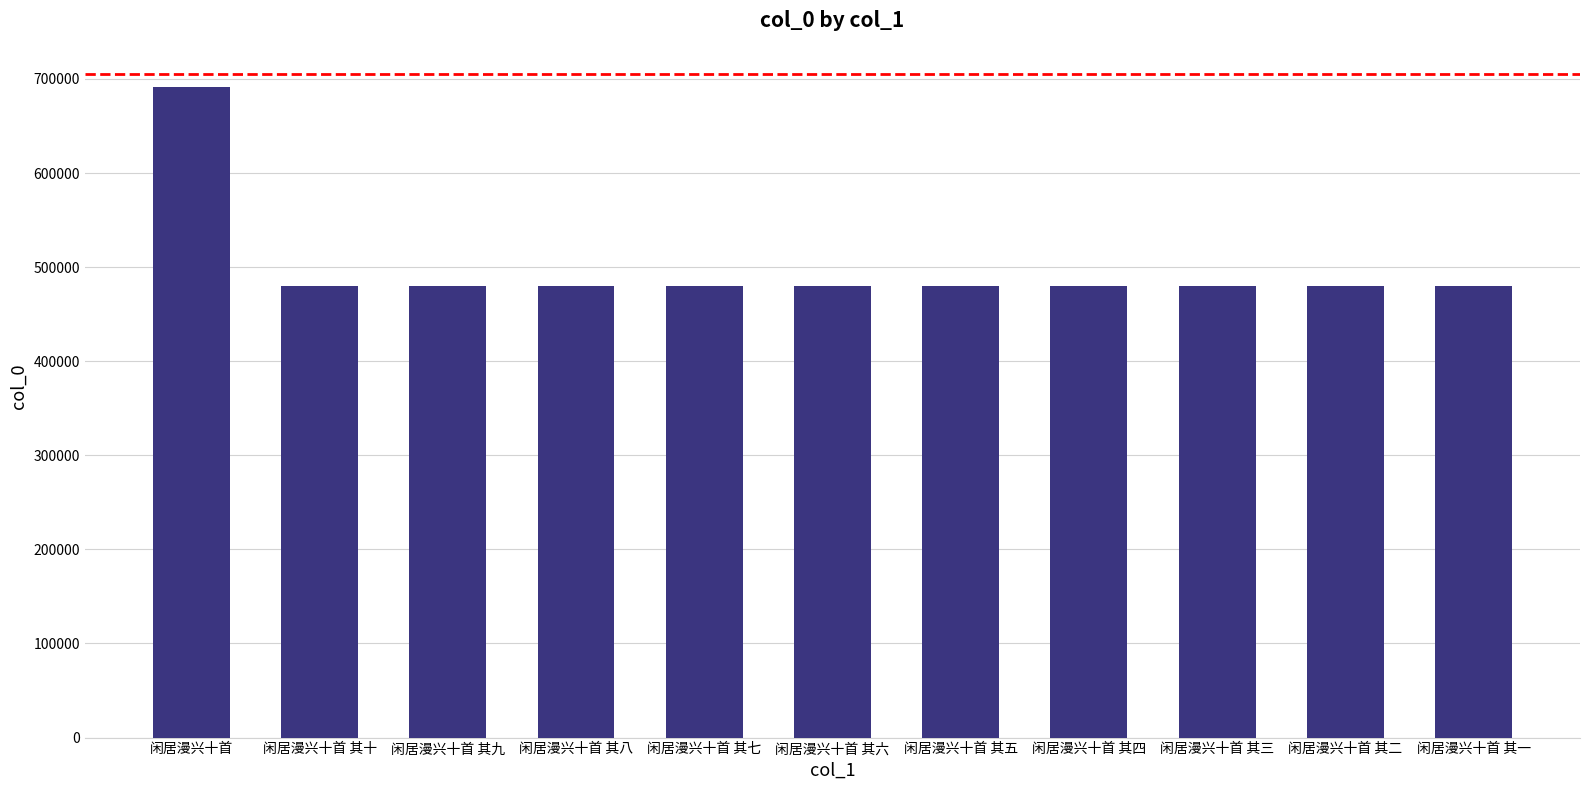

What is the label of the 7th bar from the right?

闲居漫兴十首 其七